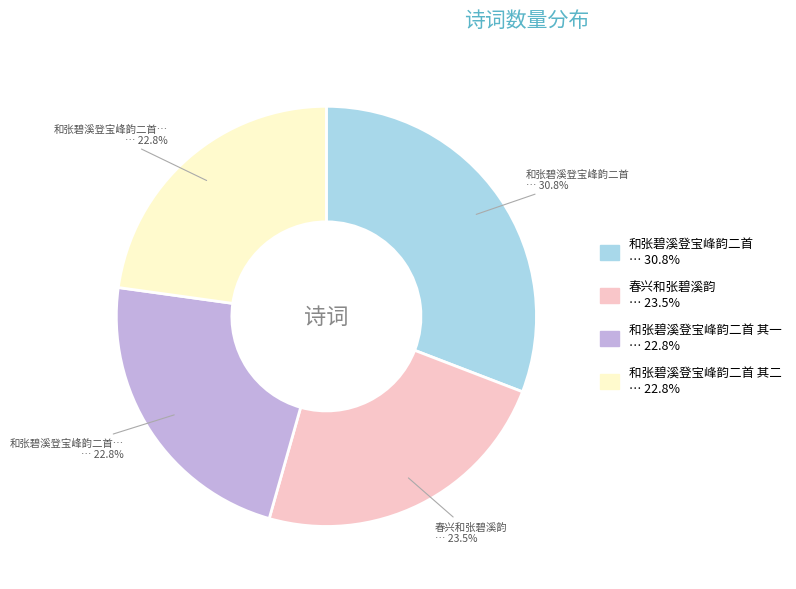

Does any single category account for the majority?

No